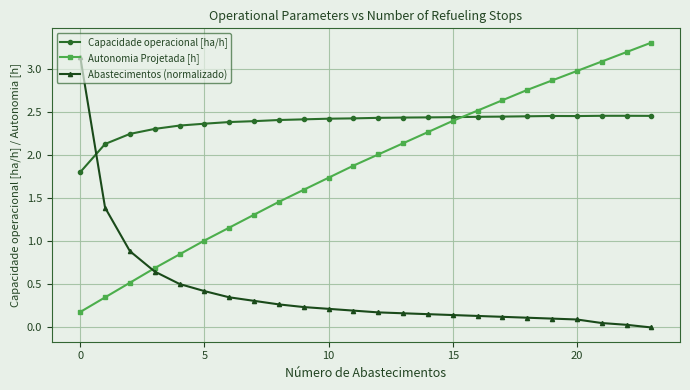

Rank the series by their maximum value, from highest to lowest.

Autonomia Projetada [h], Abastecimentos (normalizado), Capacidade operacional [ha/h]